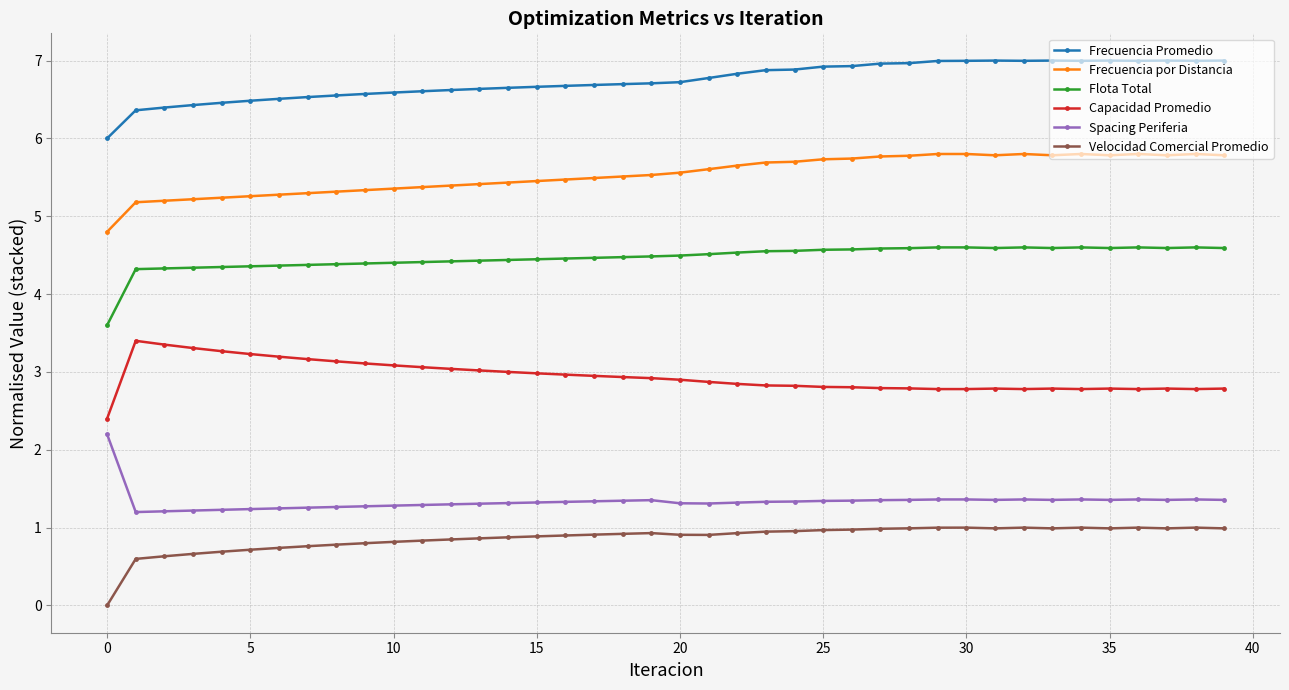

Rank the series by their maximum value, from highest to lowest.

Frecuencia Promedio, Frecuencia por Distancia, Flota Total, Capacidad Promedio, Spacing Periferia, Velocidad Comercial Promedio